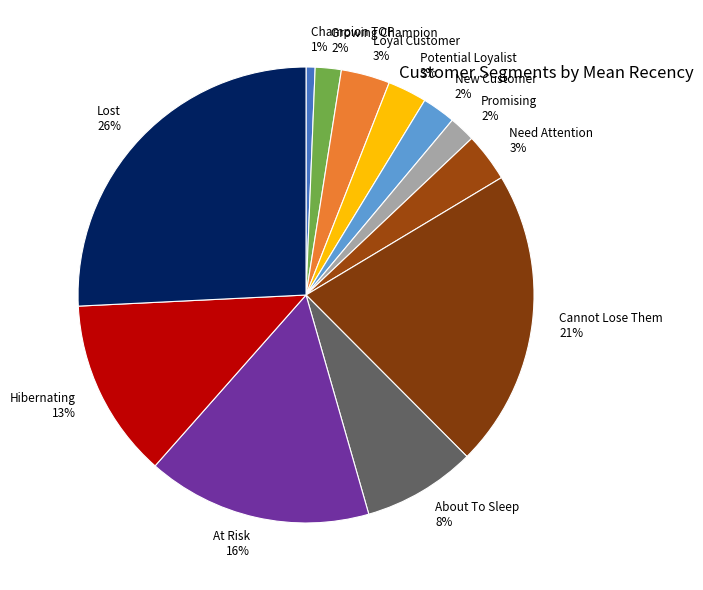

The Cannot Lose Them slice represents 21% of the pie. True or false?

True